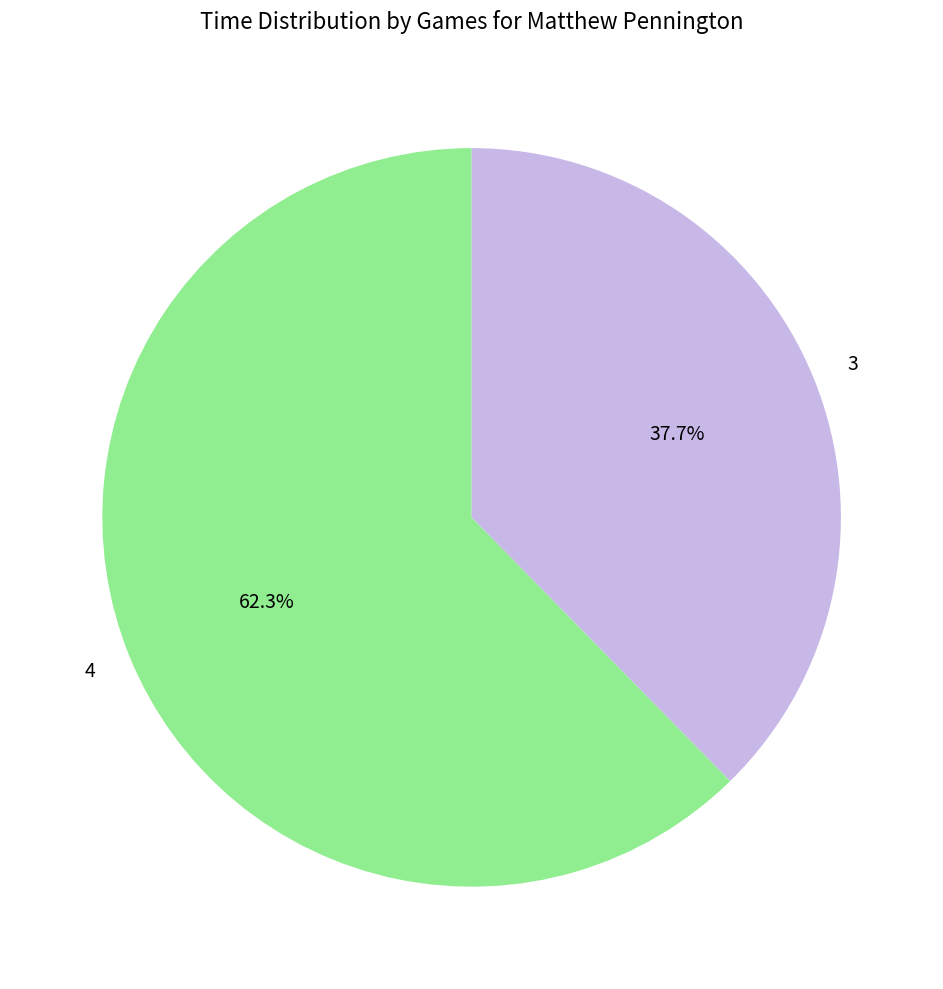

Which category has the biggest portion of the pie?

4